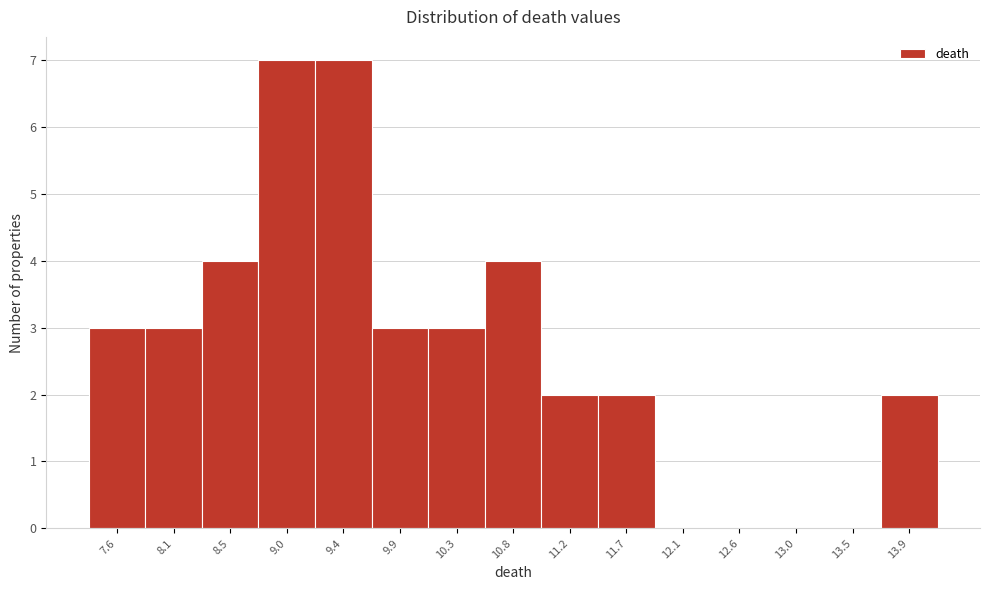

Reading left to right, extract all data points from this chart.

7.6=3	8.1=3	8.5=4	9.0=7	9.4=7	9.9=3	10.3=3	10.8=4	11.2=2	11.7=2	12.1=0	12.6=0	13.0=0	13.5=0	13.9=2